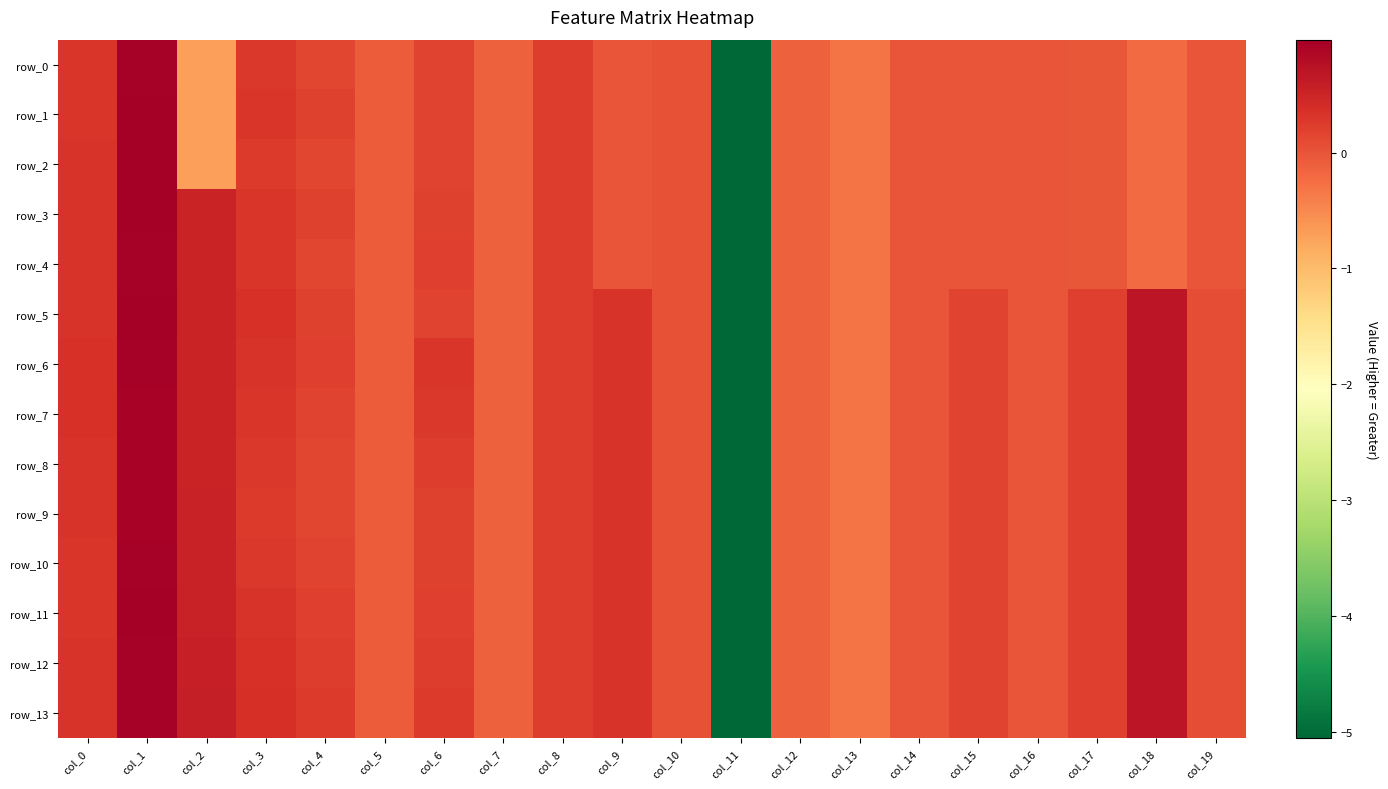

The value of row_13 at col_8 is 0.2. True or false?

True